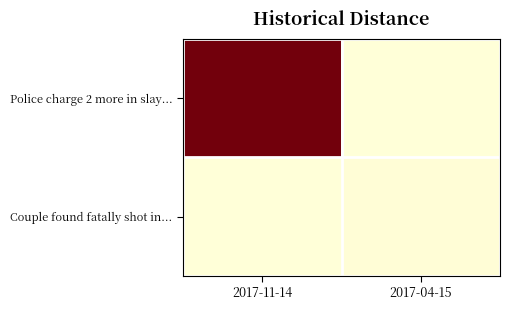

List the series in order of their peak value, lowest first.

Couple found fatally shot in..., Police charge 2 more in slay...